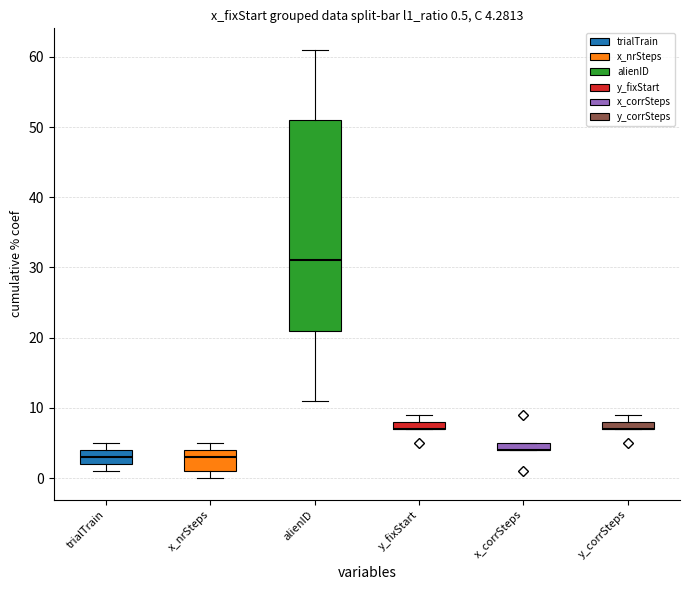

What is the lowest value of the x_corrSteps series?

1